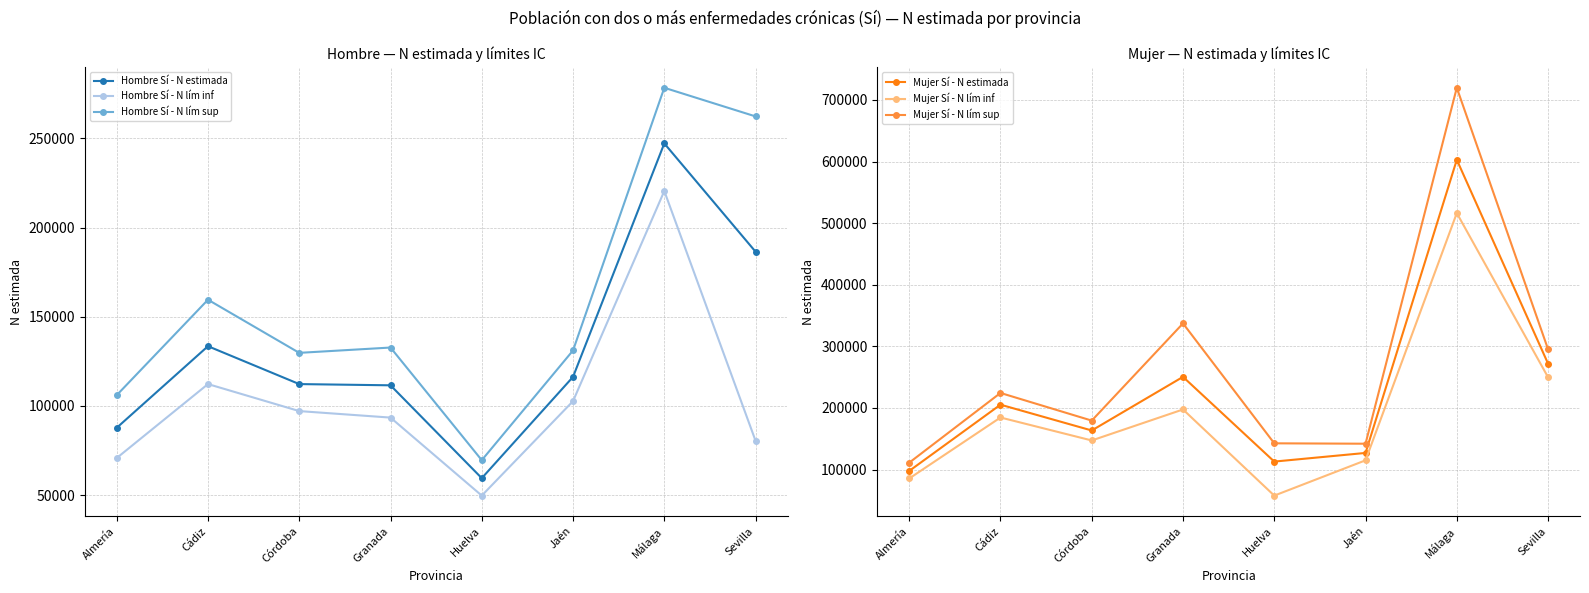

What is the difference between the Mujer Sí - N lím inf values at Huelva and Almería?

27801